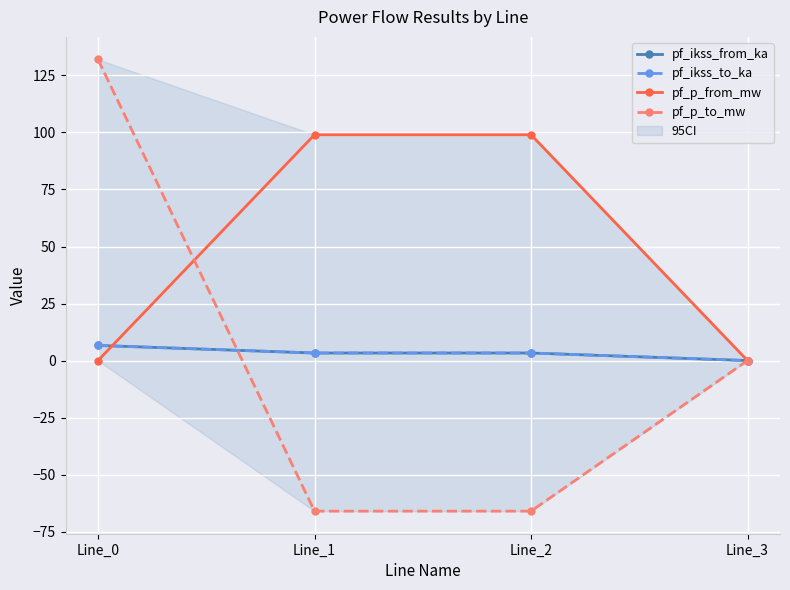

Where does the pf_ikss_to_ka series first go above 3?

Line_0